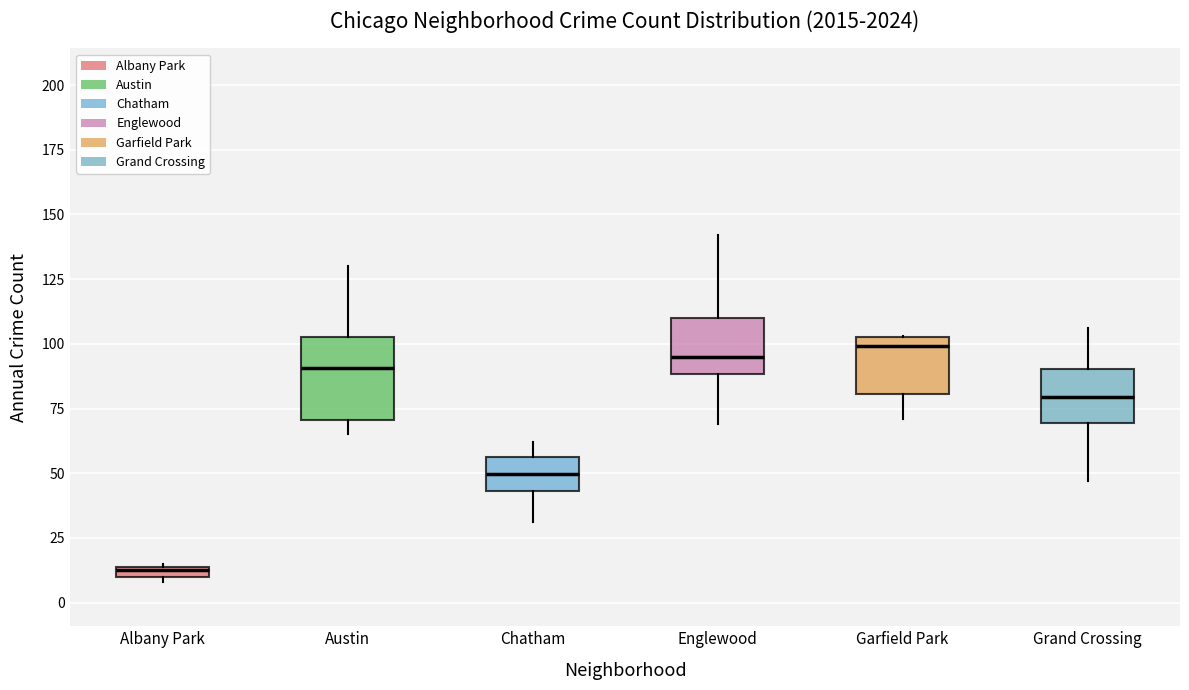

Where is the upper edge of the box for Albany Park on the y-axis? The values are not printed on the chart, so give them approximately, as read against the axis.

15